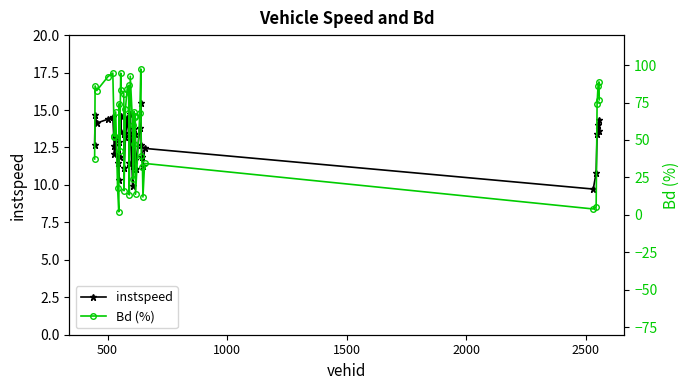

What is the value of the Bd (%) point at the 38th from the left?

86.2